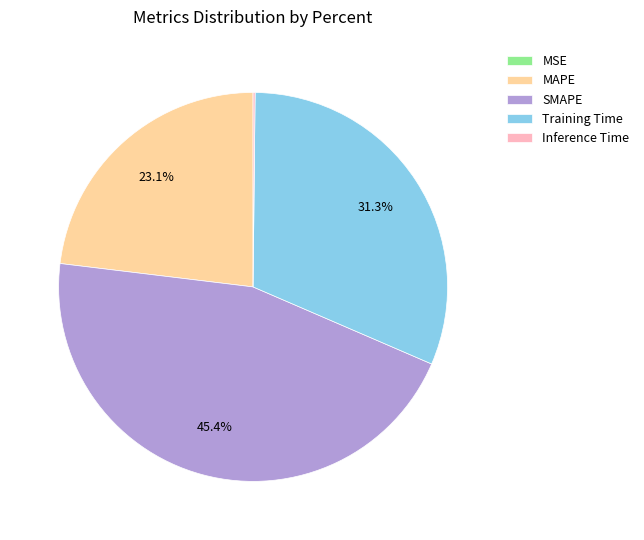

Combined, what portion of the pie is SMAPE and MAPE?

68.5%